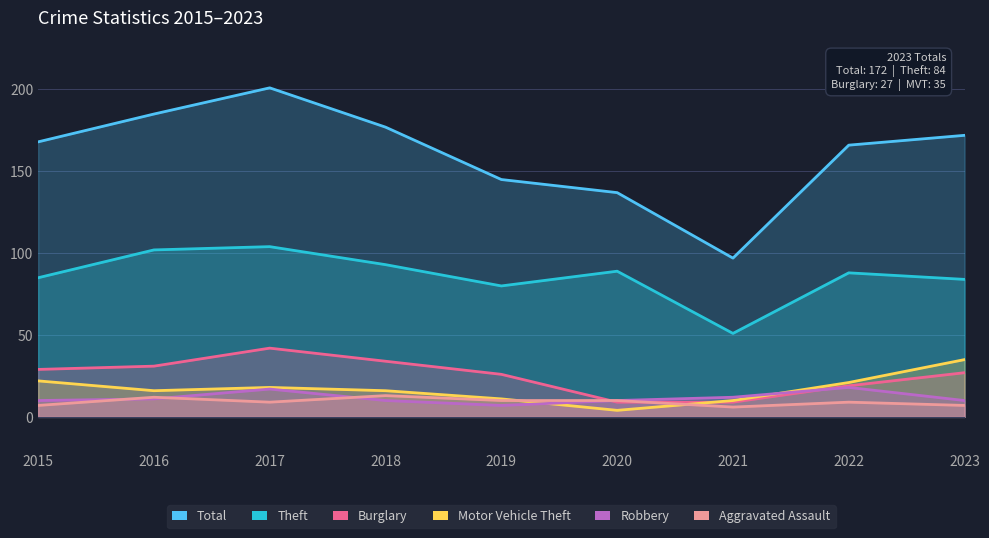

At which category is the sum across all series the highest?

2017